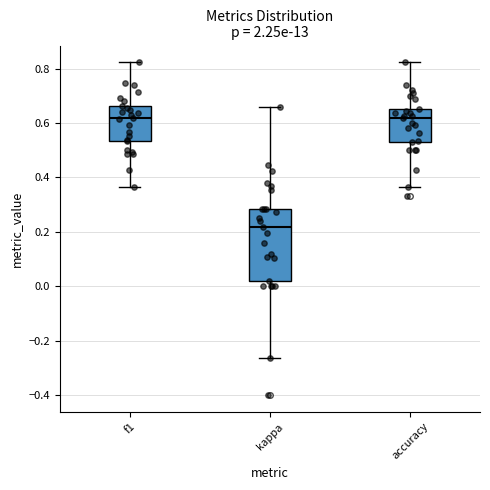

Reading left to right, read every box against the y-axis: the position of its median line, the range the box covers, and the ends of its whiskers. The values are not printed on the chart, so give them approximately, as read against the axis.

f1: median 0.62, box 0.54 to 0.66, whiskers 0.36 to 0.82
kappa: median 0.22, box 0.02 to 0.28, whiskers -0.26 to 0.66
accuracy: median 0.62, box 0.52 to 0.66, whiskers 0.36 to 0.82